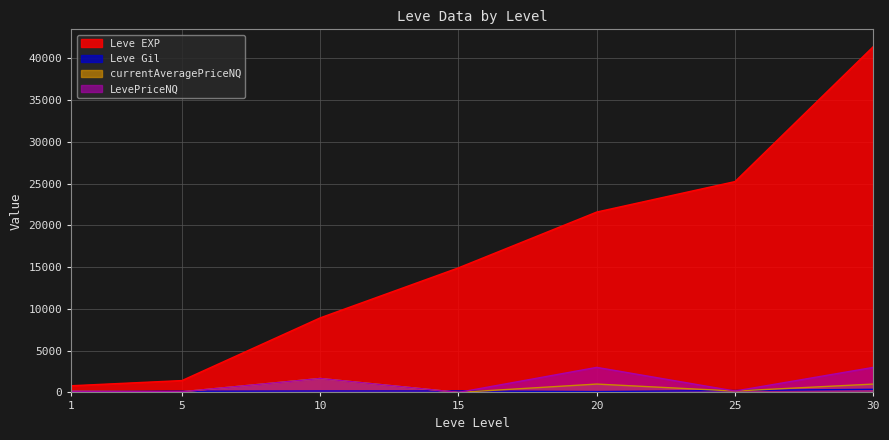

Which series changed the most between 10 and 15?

Leve EXP